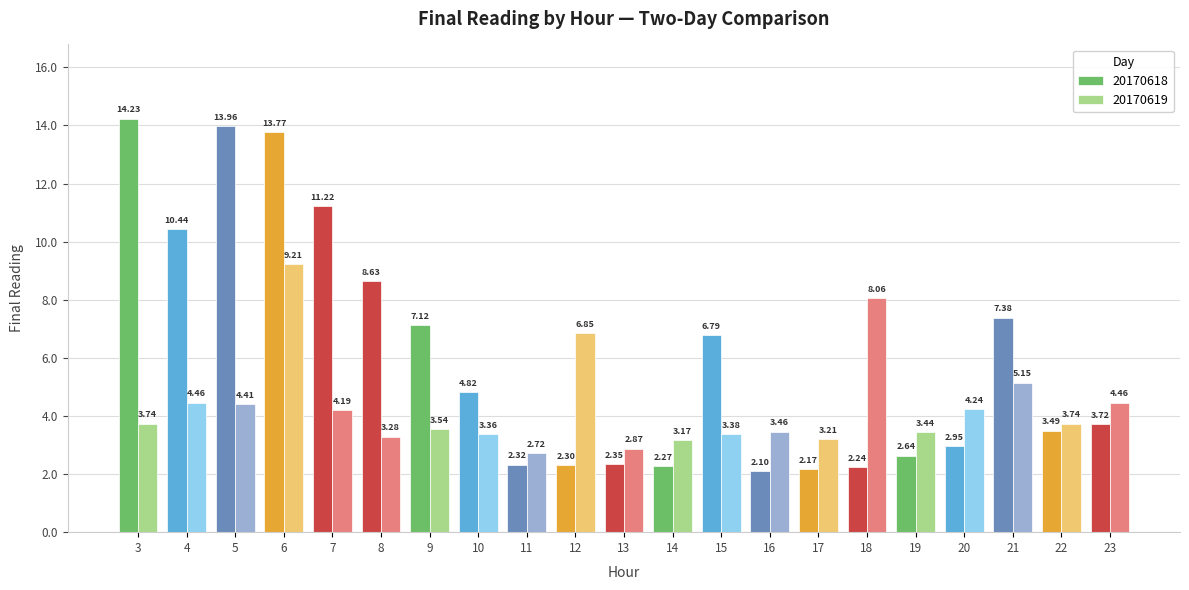

Which category has the highest value in the 20170618 series?

3